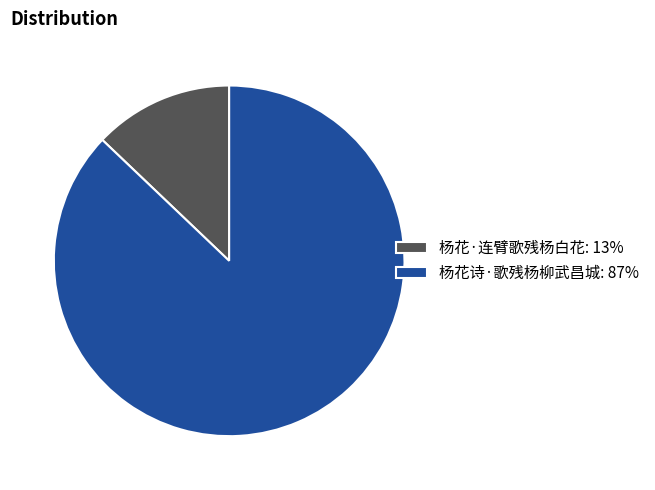

The 杨花·连臂歌残杨白花 slice represents 13% of the pie. True or false?

True